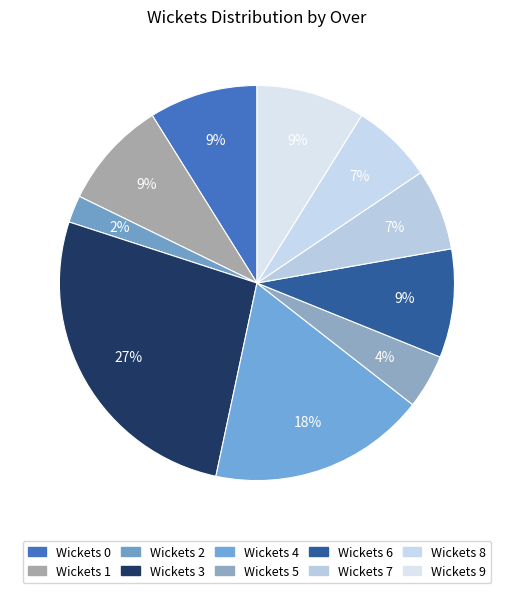

Does any single category account for the majority?

No